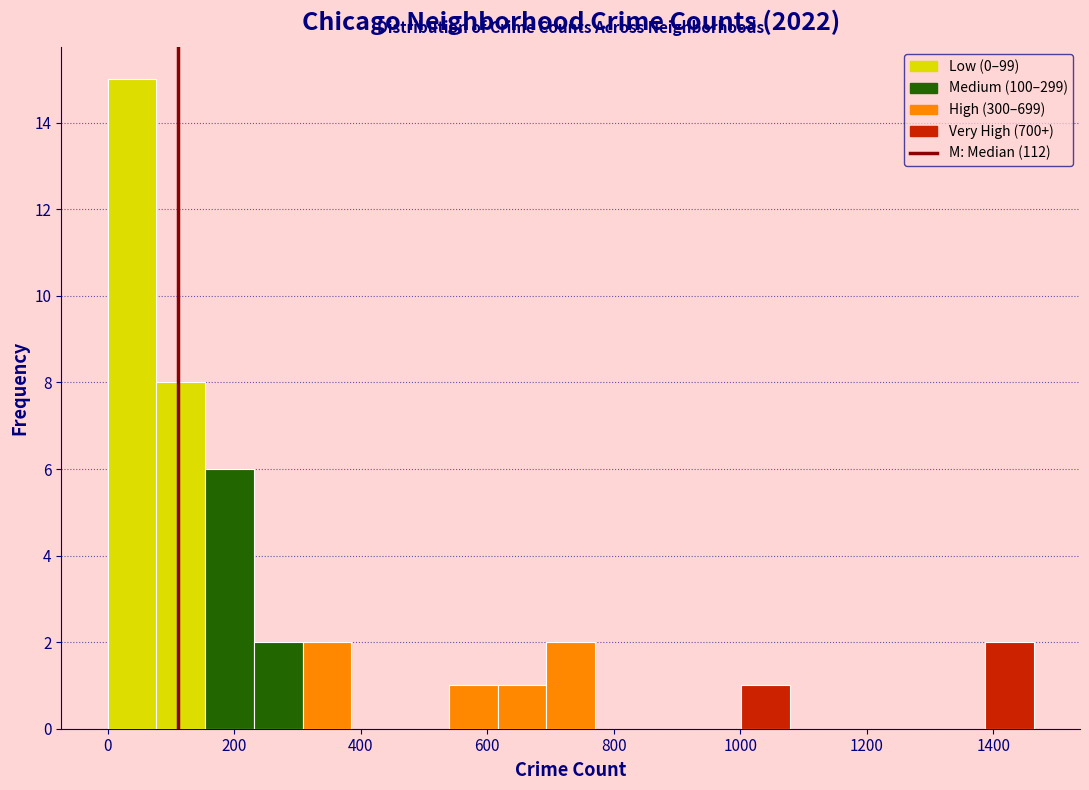

Read against the x-axis, roughly where is the centre of the tallest bar?

40